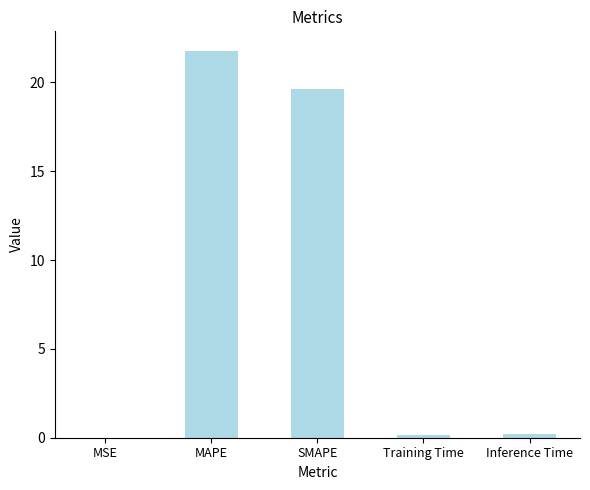

What is the sum of all values?

41.8